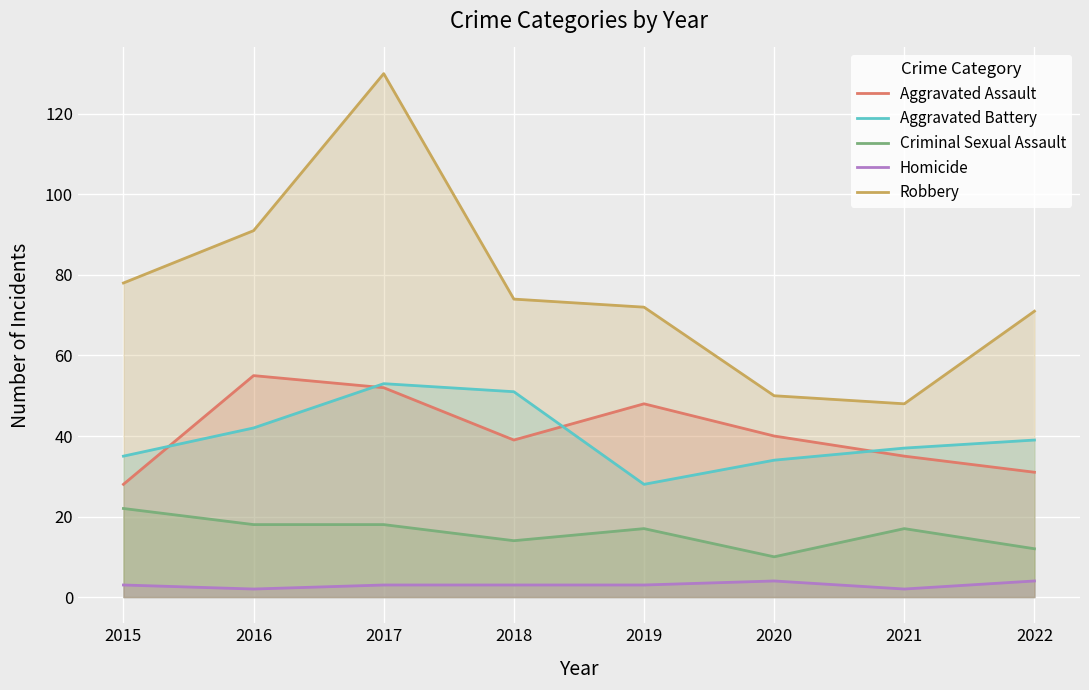

What is the difference between the maximum and minimum values in the Aggravated Assault series?

27